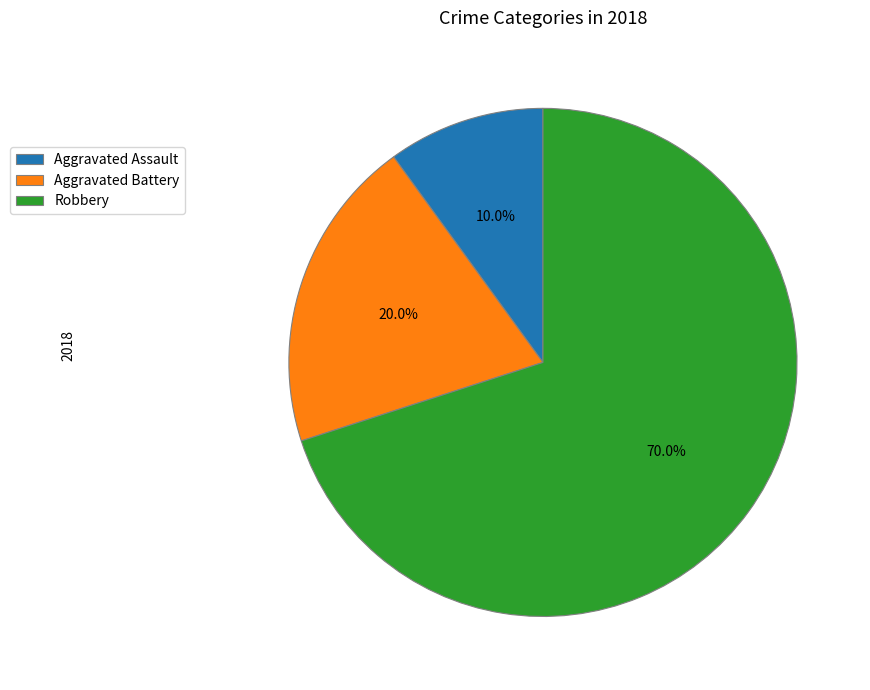

What is the largest slice in the pie chart?

Robbery